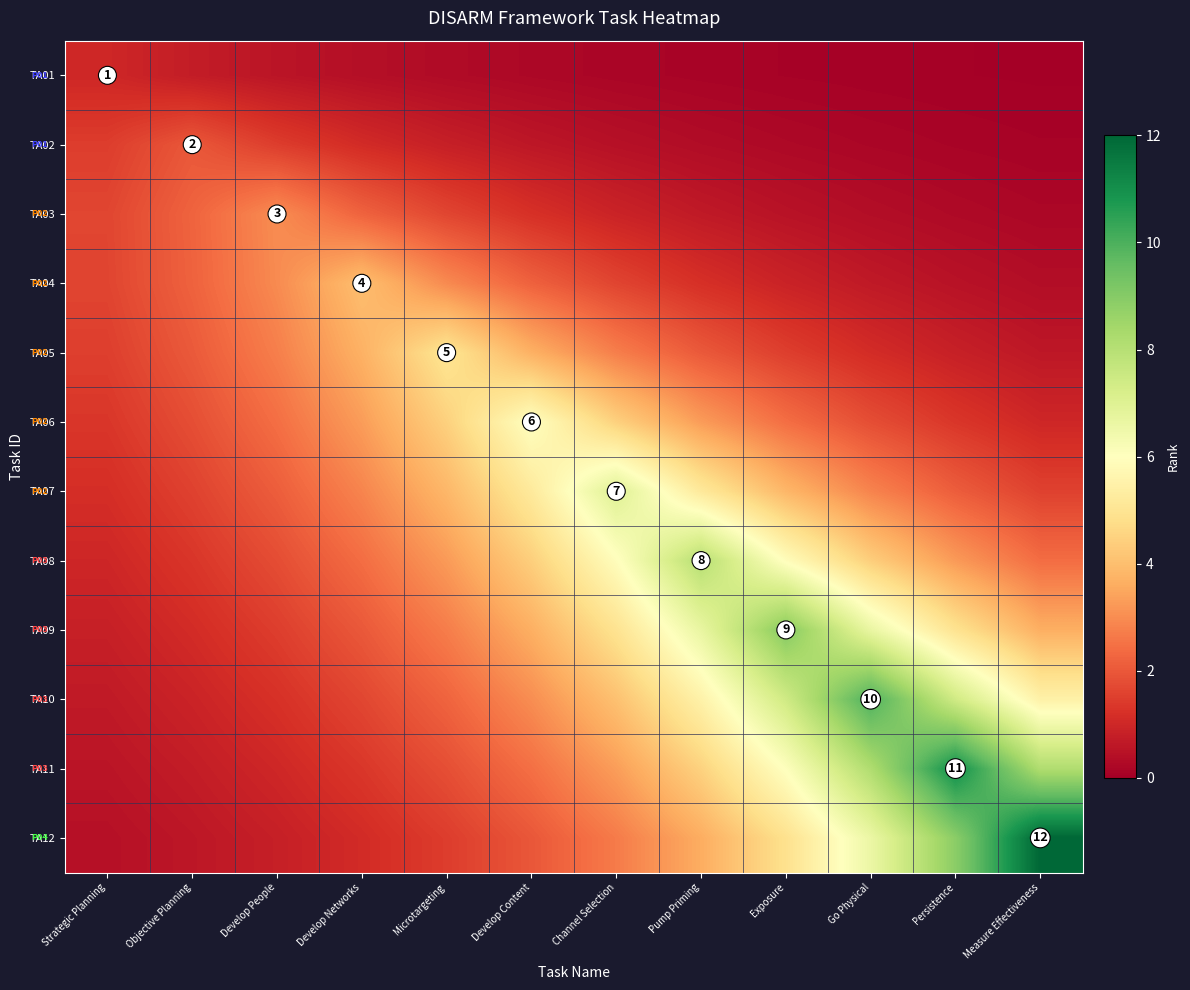

Rank the series by their maximum value, from highest to lowest.

TA12, TA11, TA10, TA09, TA08, TA07, TA06, TA05, TA04, TA03, TA02, TA01